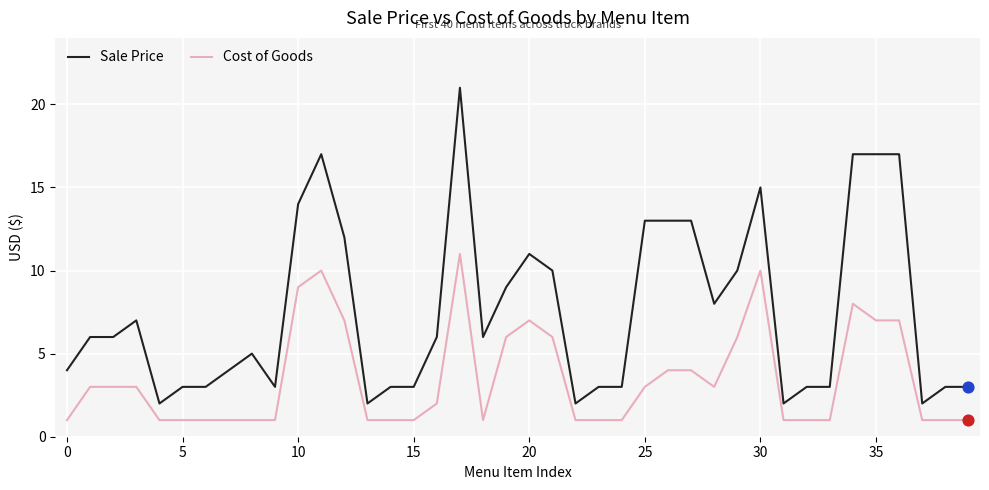

What are all the series names shown in the legend?

Sale Price, Cost of Goods